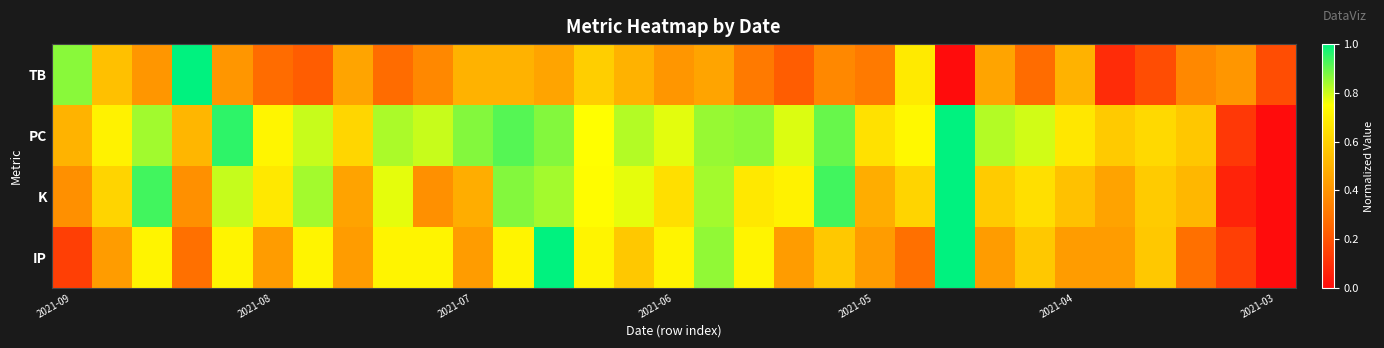

Rank the series by their maximum value, from highest to lowest.

TB, PC, K, IP